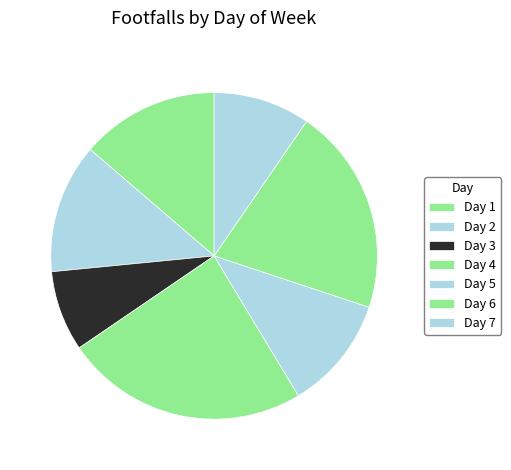

Approximately how many times larger is the value at Day 5 compared to Day 3?

1.4